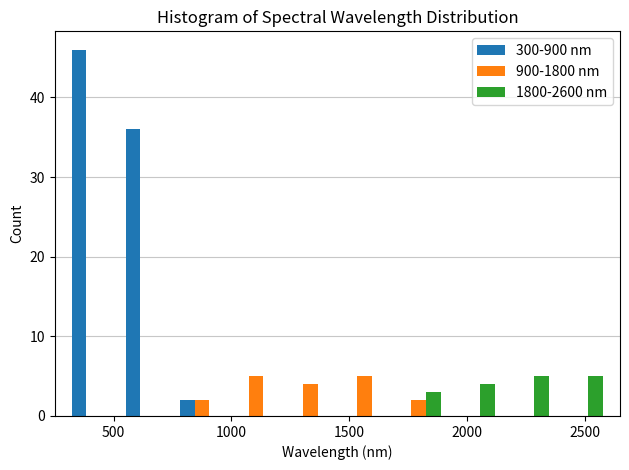

Reading left to right, list every range on the x-axis with the height of the bar of each series over it. Neither the bar edges nor the heights are printed on the chart, so give them approximately, as read against the axes.

300 to 530: 300-900 nm=46	900-1800 nm=0	1800-2600 nm=0
530 to 760: 300-900 nm=36	900-1800 nm=0	1800-2600 nm=0
760 to 990: 300-900 nm=2	900-1800 nm=2	1800-2600 nm=0
990 to 1220: 300-900 nm=0	900-1800 nm=5	1800-2600 nm=0
1220 to 1450: 300-900 nm=0	900-1800 nm=4	1800-2600 nm=0
1450 to 1680: 300-900 nm=0	900-1800 nm=5	1800-2600 nm=0
1680 to 1910: 300-900 nm=0	900-1800 nm=2	1800-2600 nm=3
1910 to 2140: 300-900 nm=0	900-1800 nm=0	1800-2600 nm=4
2140 to 2370: 300-900 nm=0	900-1800 nm=0	1800-2600 nm=5
2370 to 2600: 300-900 nm=0	900-1800 nm=0	1800-2600 nm=5